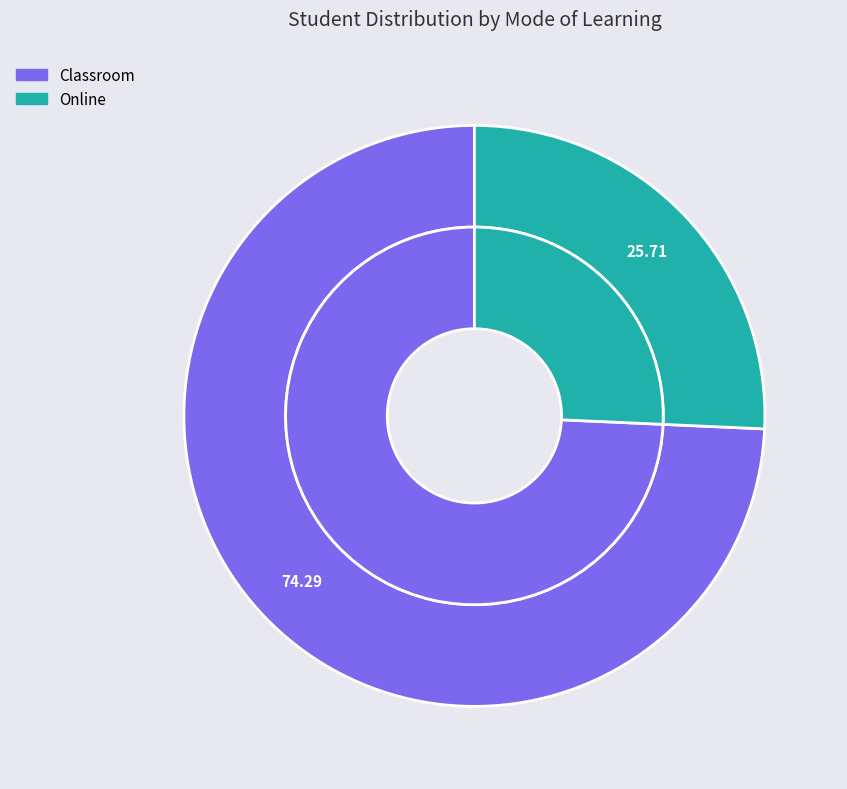

What is the largest slice in the pie chart?

Classroom